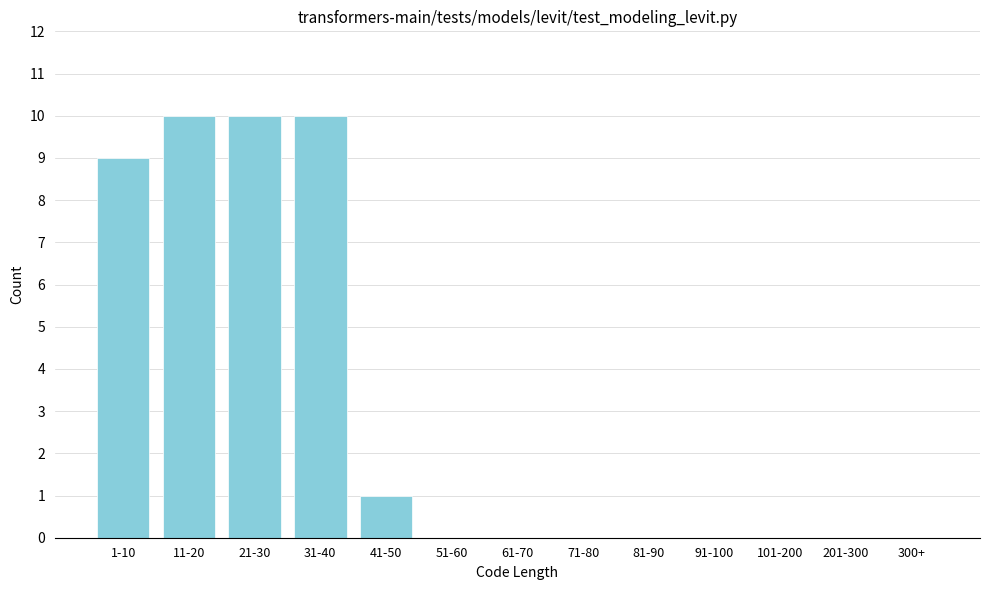

Reading left to right, transcribe all the data shown in this chart.

1-10=9	11-20=10	21-30=10	31-40=10	41-50=1	51-60=0	61-70=0	71-80=0	81-90=0	91-100=0	101-200=0	201-300=0	300+=0